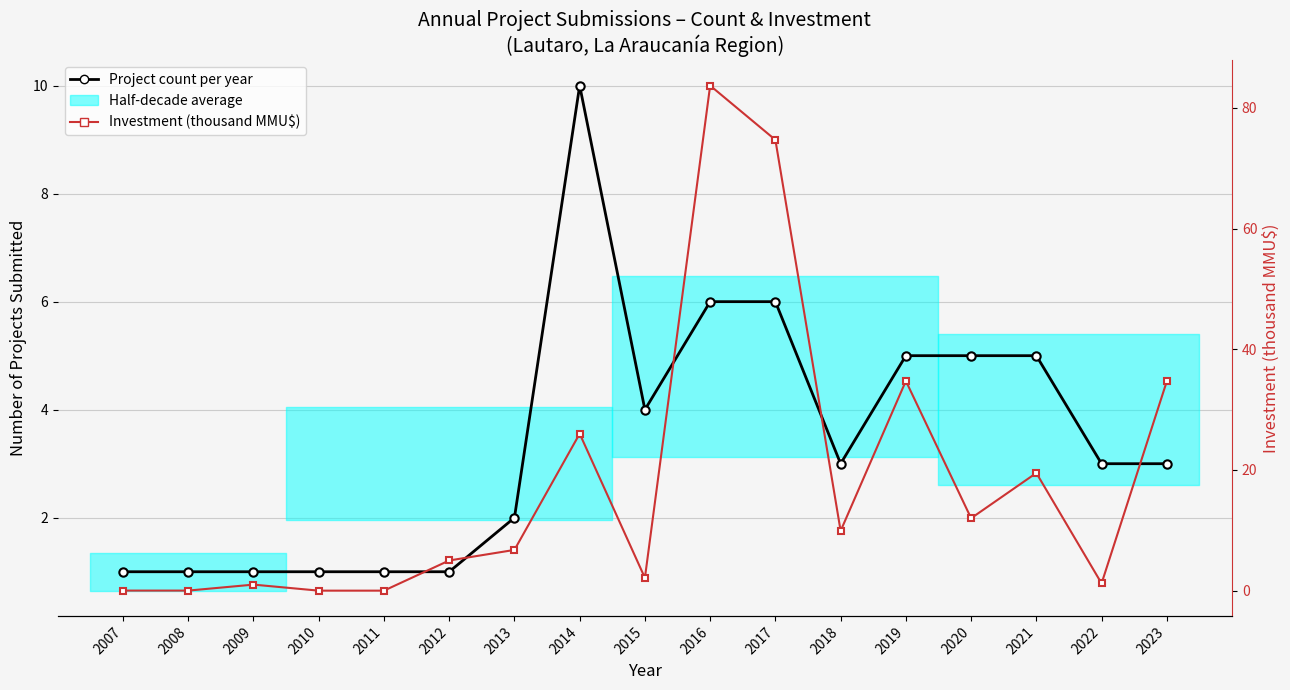

Is it true that Investment (thousand MMU$) equals 2.1 at 2015?

True